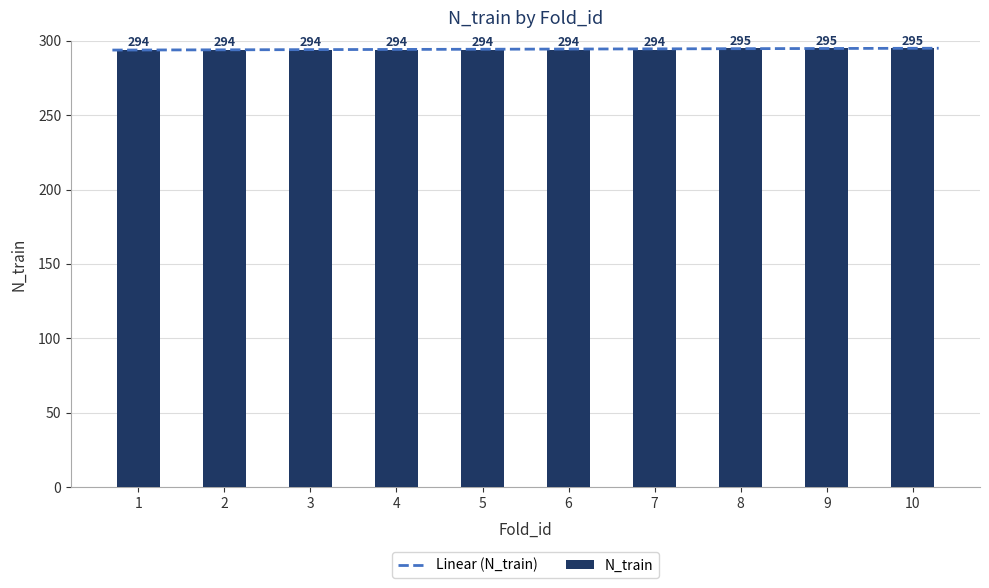

What is the value of the 4th bar from the left?

294